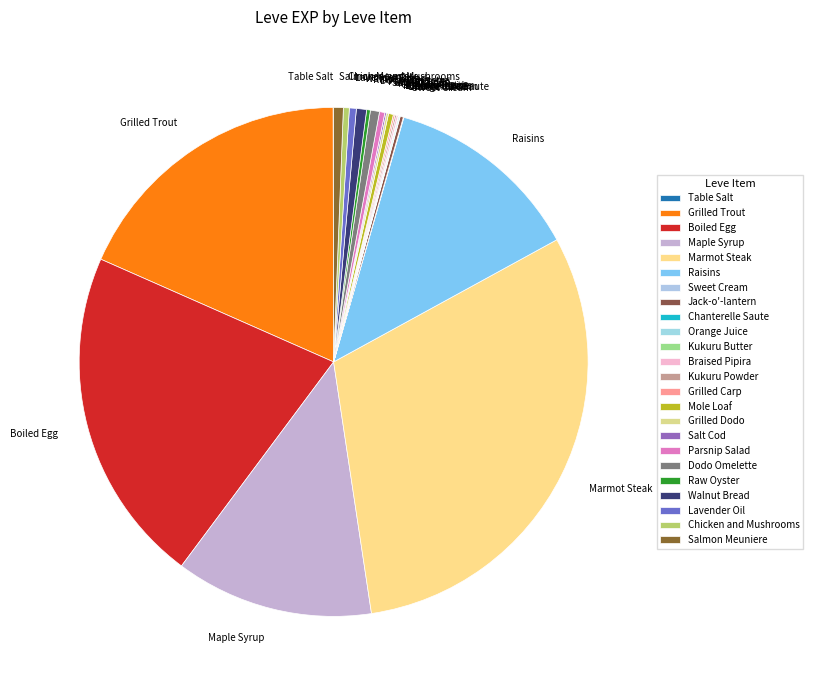

Do Marmot Steak and Raisins together represent more than half of the pie?

No